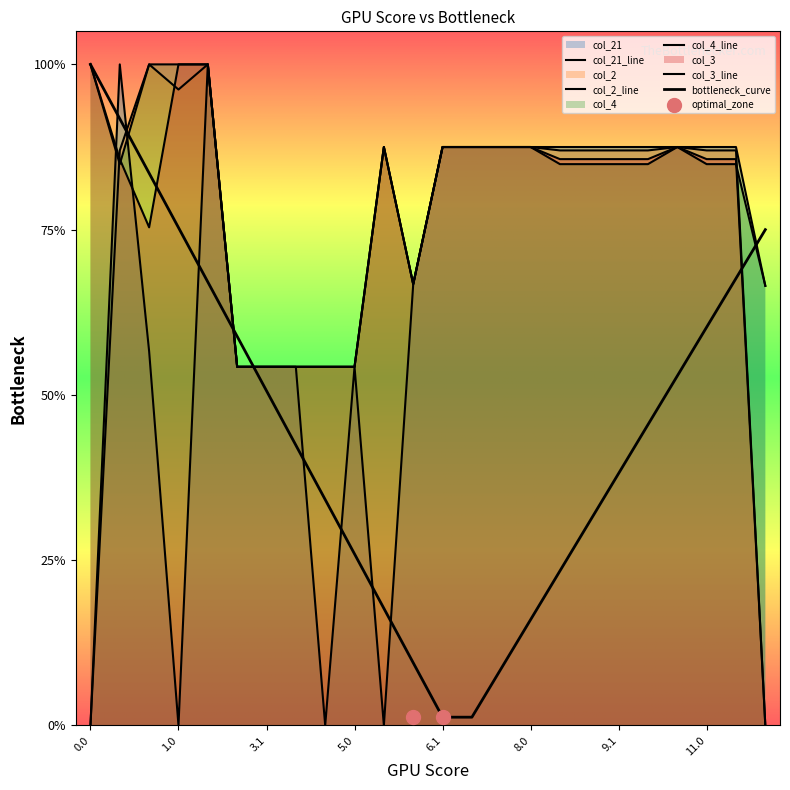

Which series has the largest total across all categories?

col_4